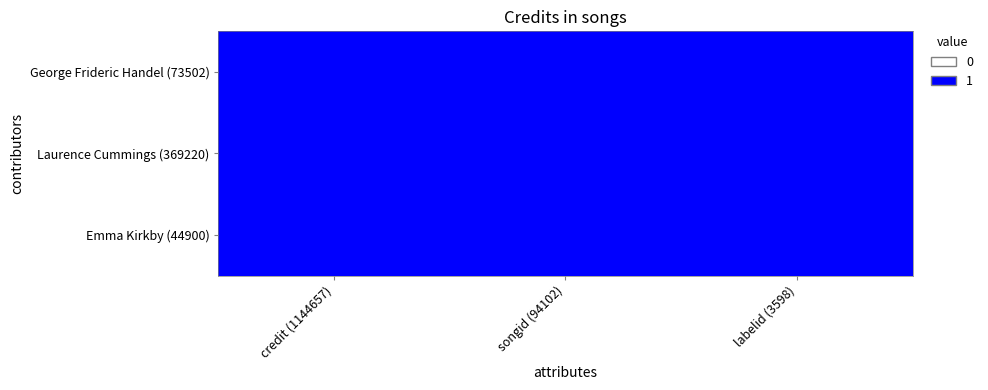

Is it true that 73502 equals 4685 at 44900?

False